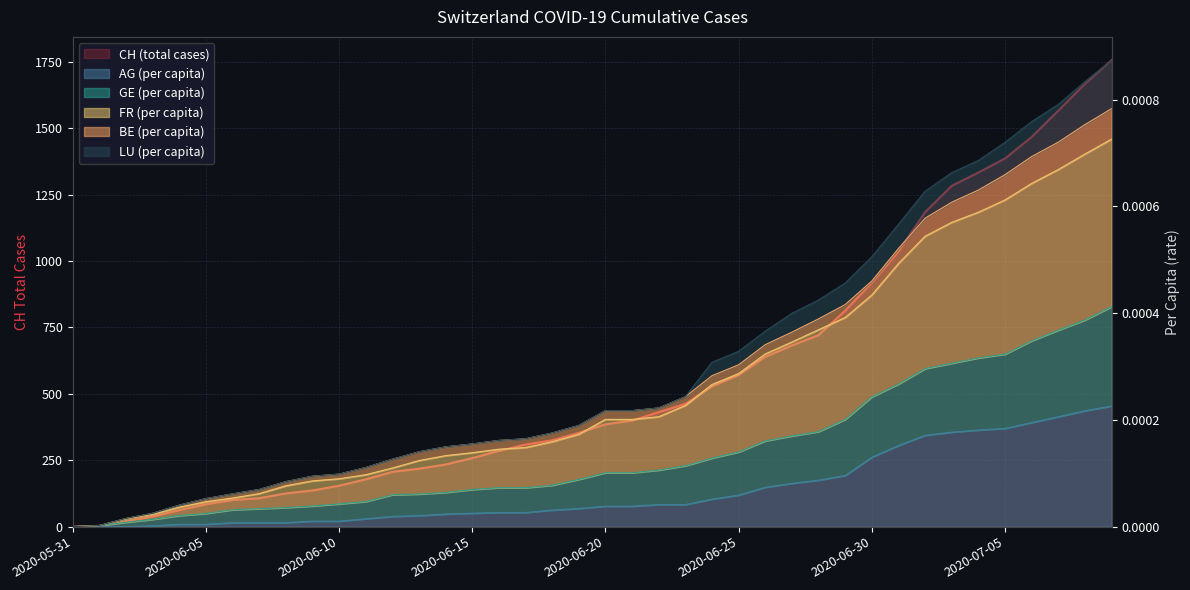

Which series has the widest spread of values?

CH